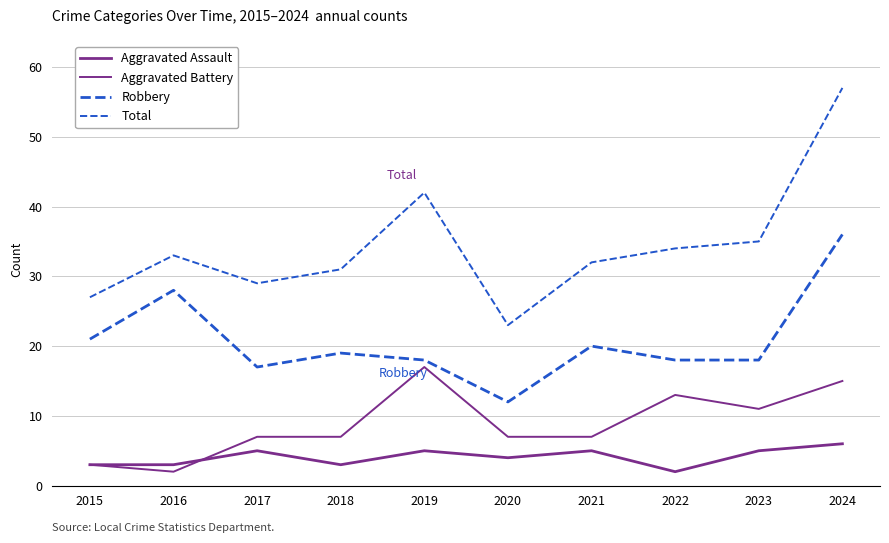

Is the value of Robbery at 2019 greater than the value of Aggravated Assault at 2023?

Yes